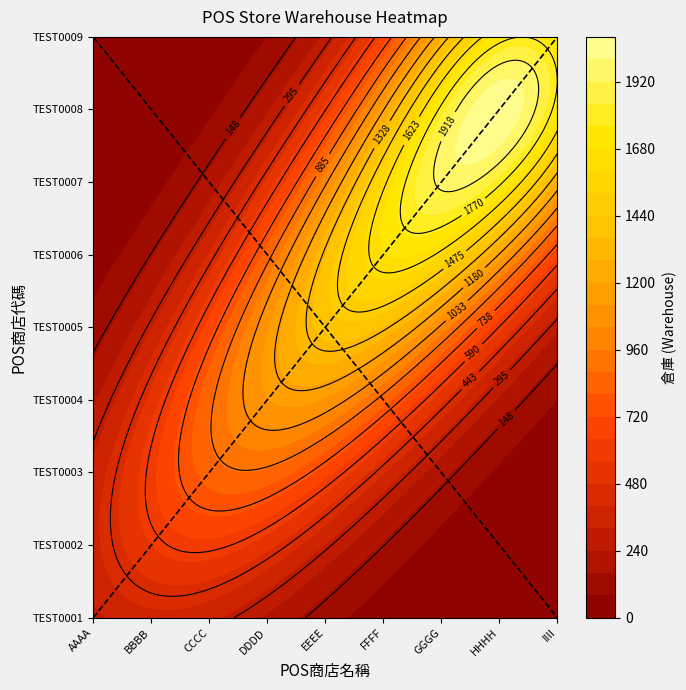

True or false: the data shows 6 at AAAA.

False